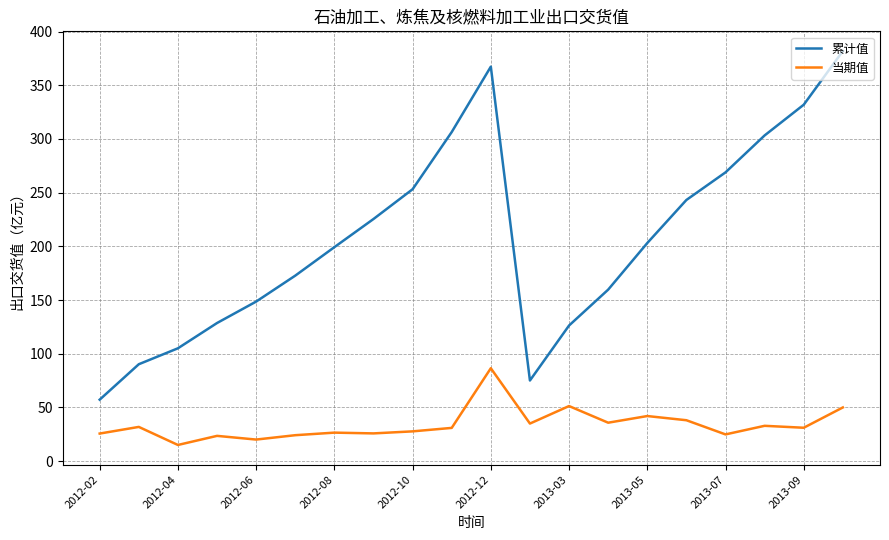

List the series in order of their peak value, highest first.

累计值, 当期值